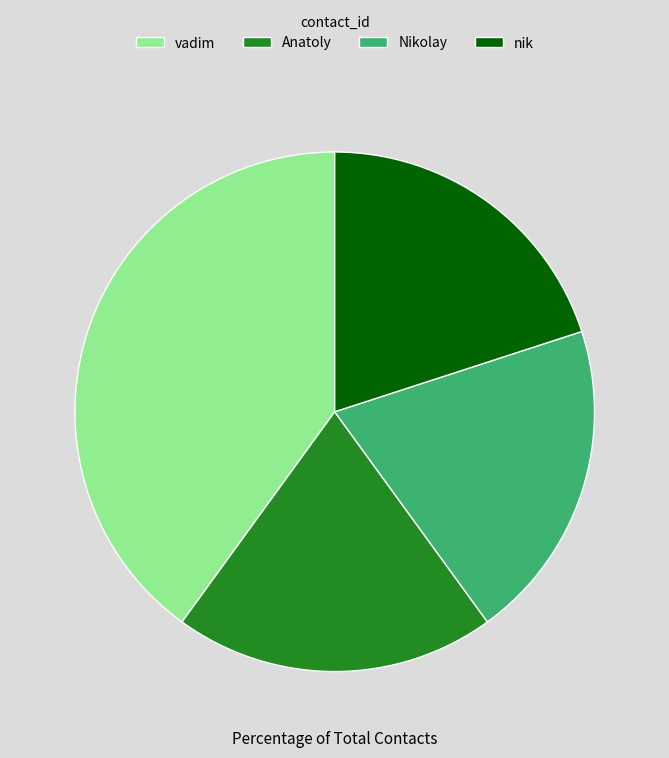

How many segments does this pie chart have?

4